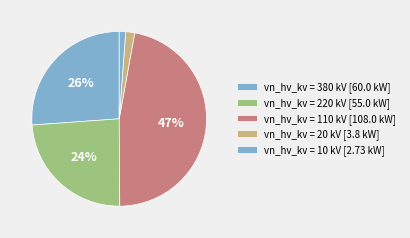

How many segments does this pie chart have?

5